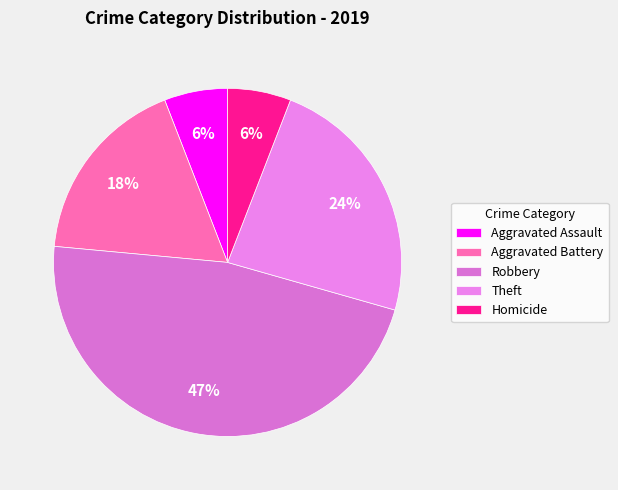

The Theft slice represents 34% of the pie. True or false?

False